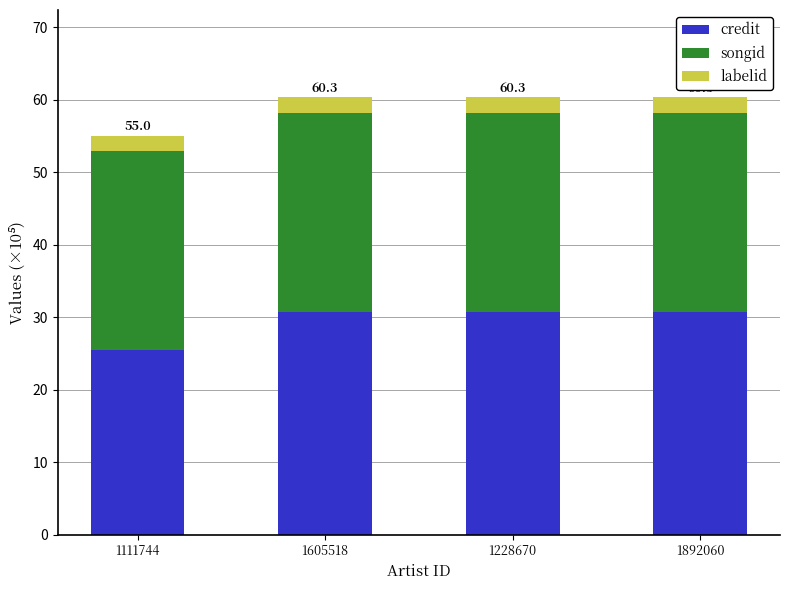

Read the credit value at 1228670.

30.7